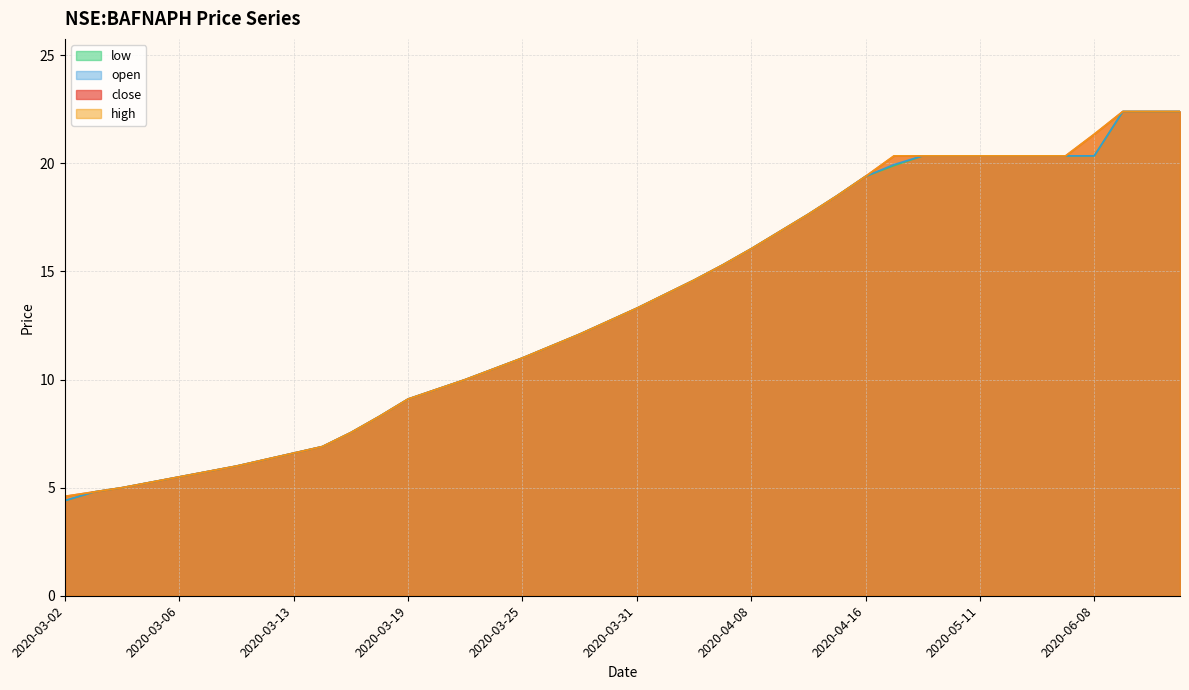

At which label does high reach its minimum?

2020-03-02